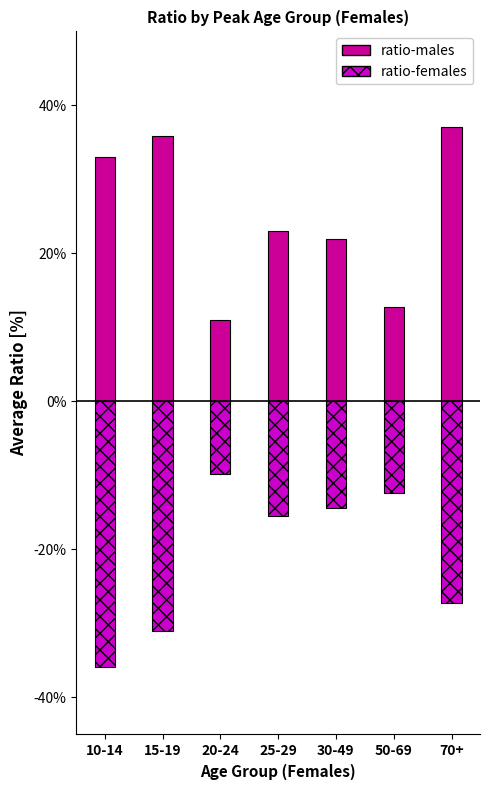

What is the total value across all series at 15-19?

4.9